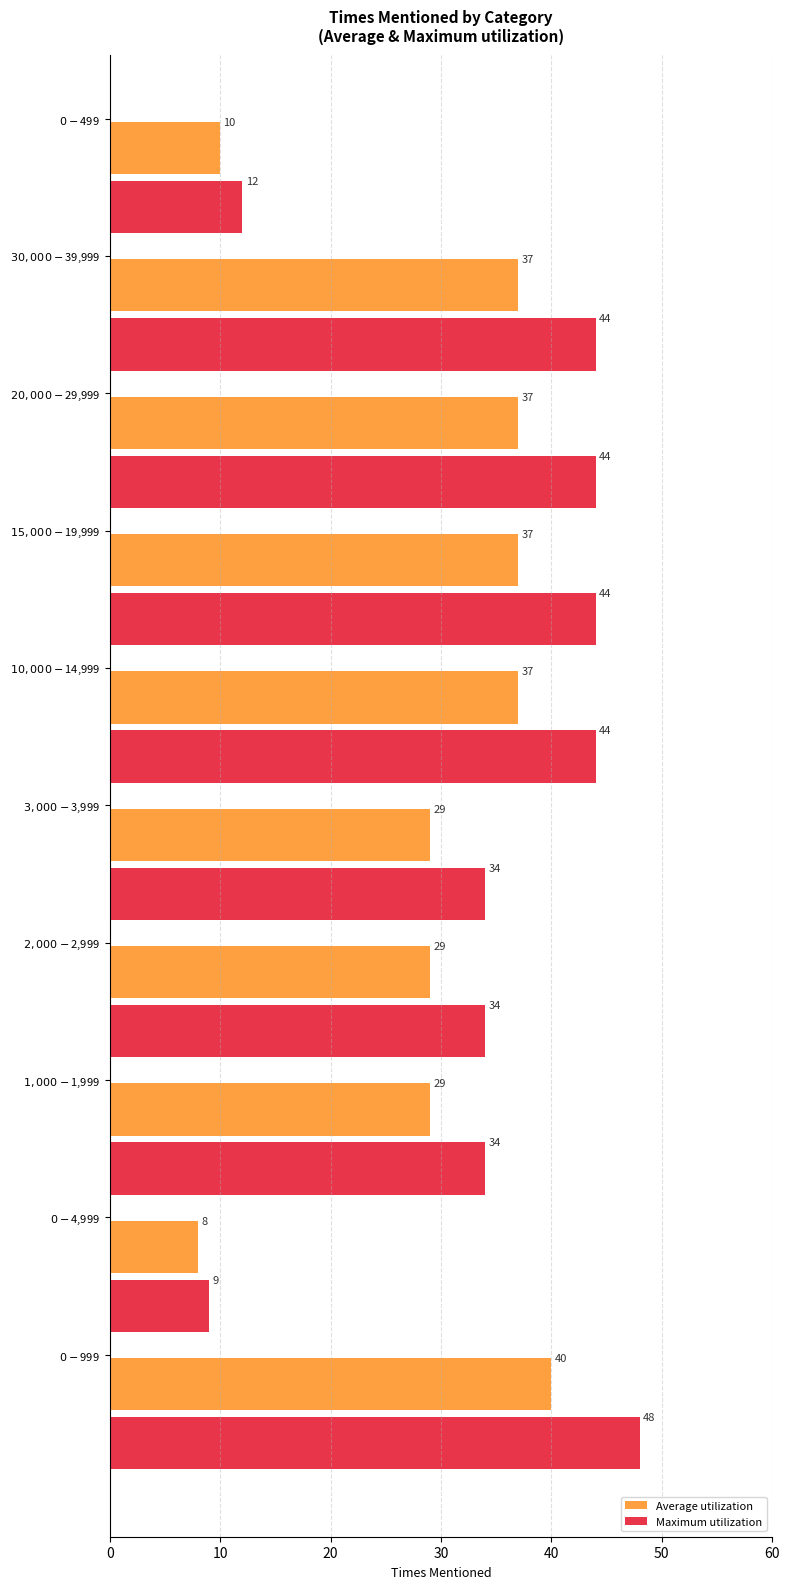

Rank the series by their average value, from highest to lowest.

Maximum utilization, Average utilization